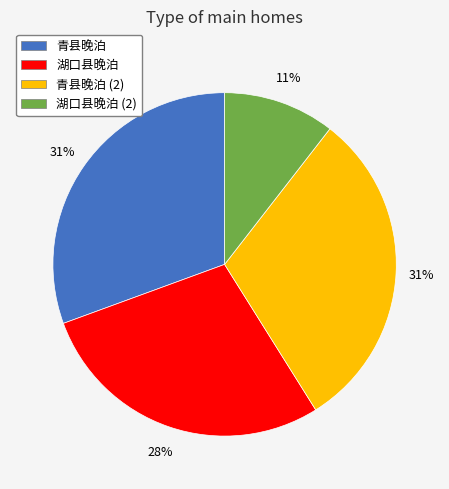

The 青县晚泊 slice represents 31% of the pie. True or false?

True